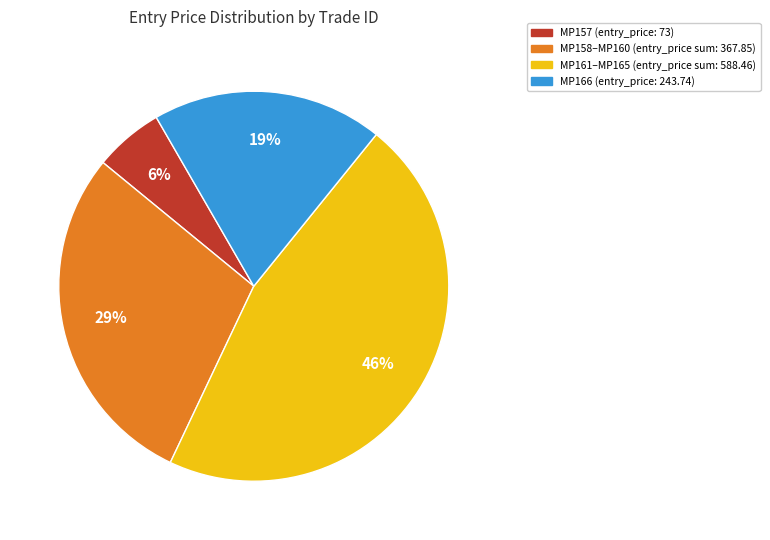

Count the number of slices in the pie.

4